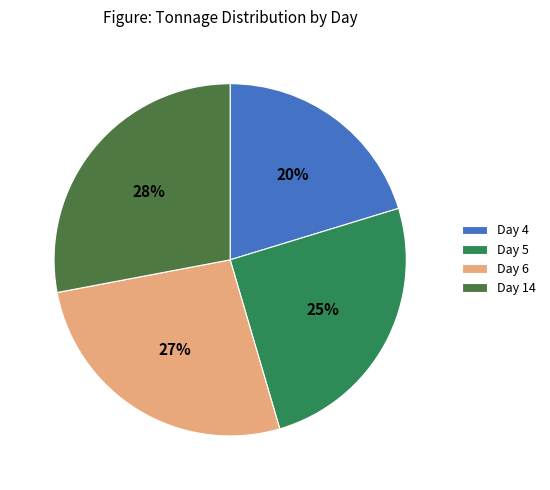

Is it true that Day 5 is 25% of the pie?

True